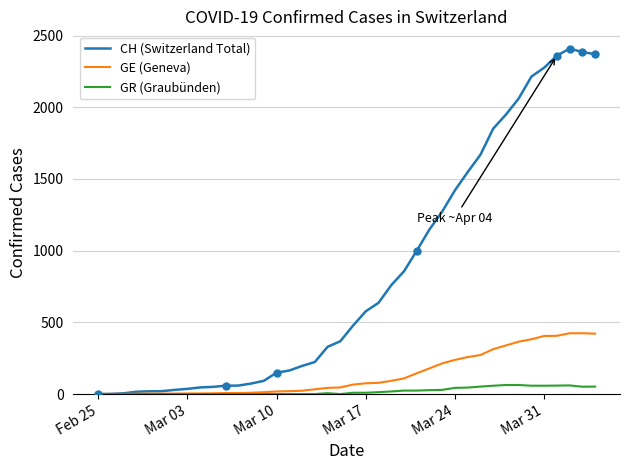

Which series has the largest range (max minus min)?

CH (Switzerland Total)